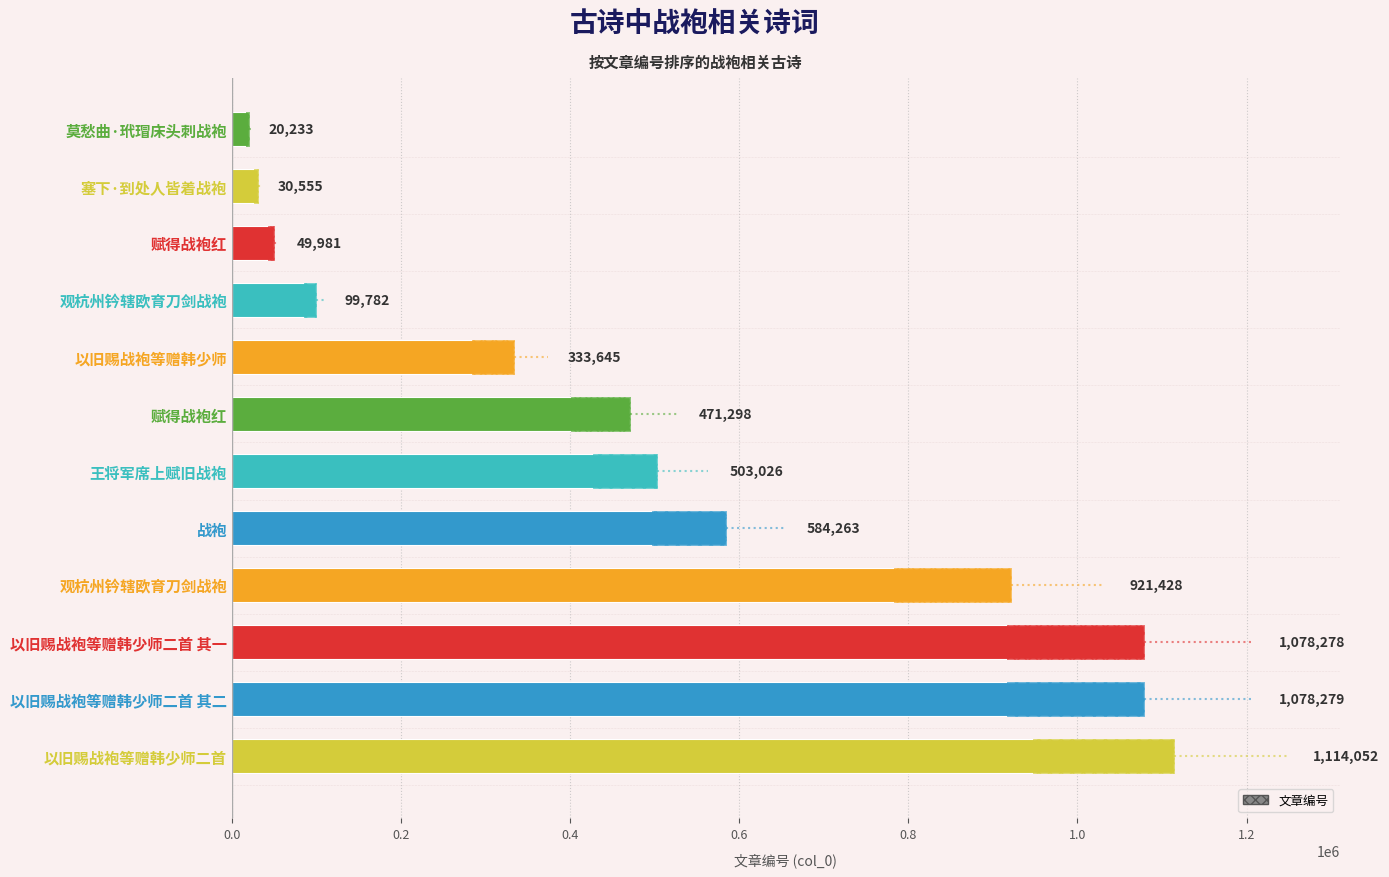

What is the difference between the values at 以旧赐战袍等赠韩少师二首 其一 and 以旧赐战袍等赠韩少师二首 其二?

1